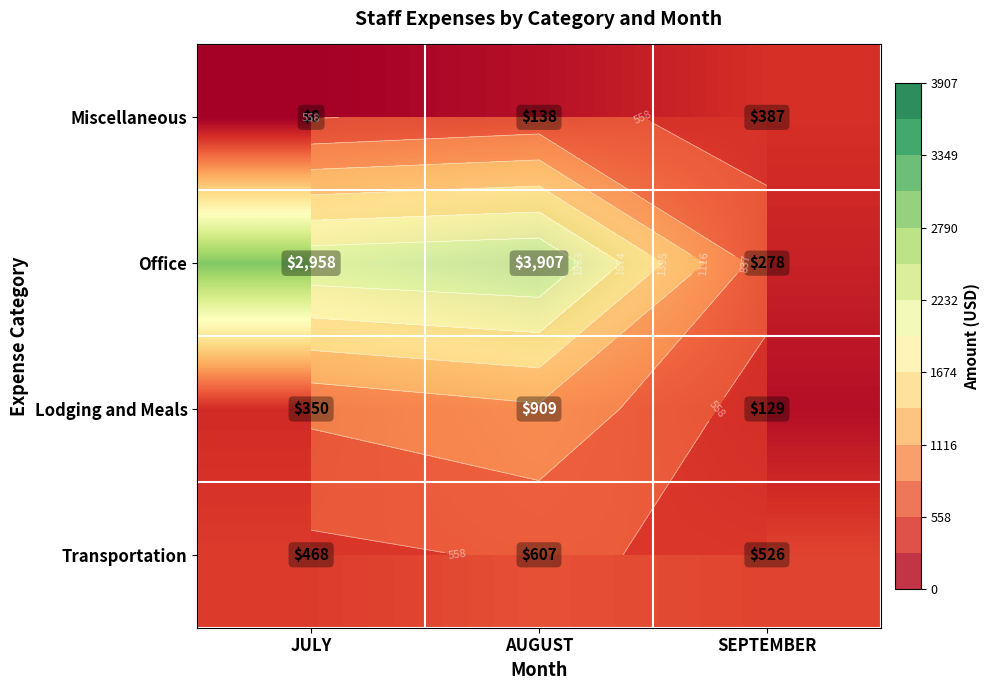

At which label is Transportation closest to 537?

SEPTEMBER